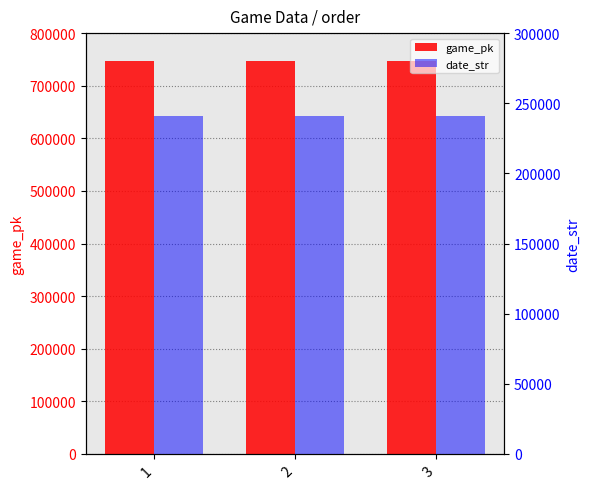

Rank the series at 1 from lowest to highest value.

date_str, game_pk